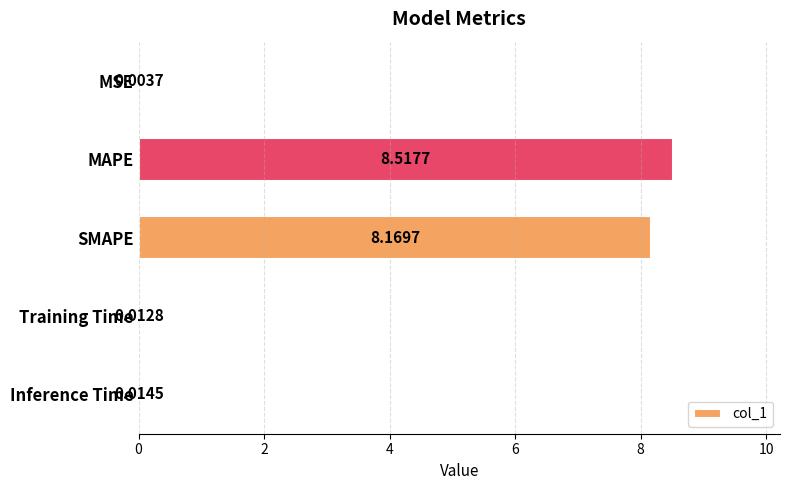

Count the number of data series in this chart.

1